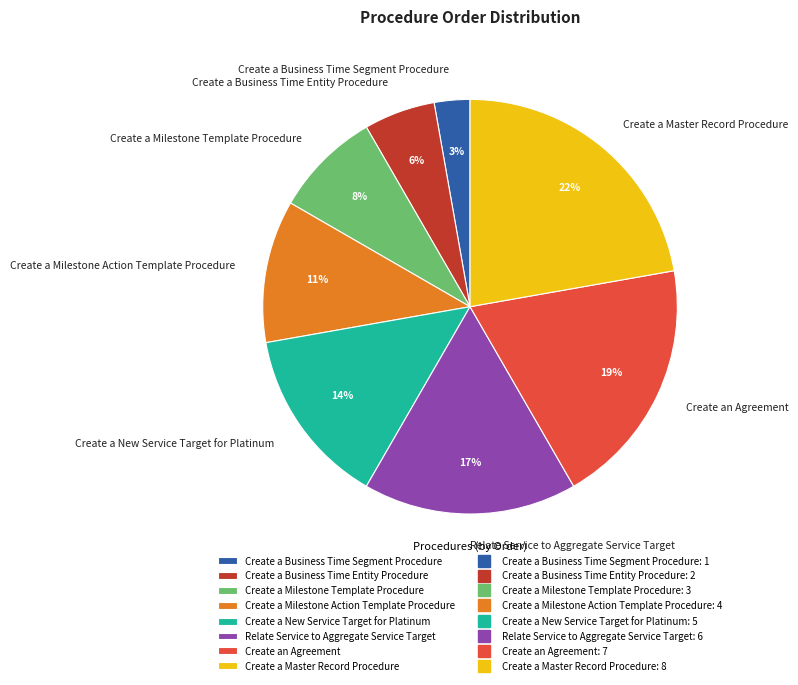

Does Create a Milestone Action Template Procedure represent more than half of the total?

No